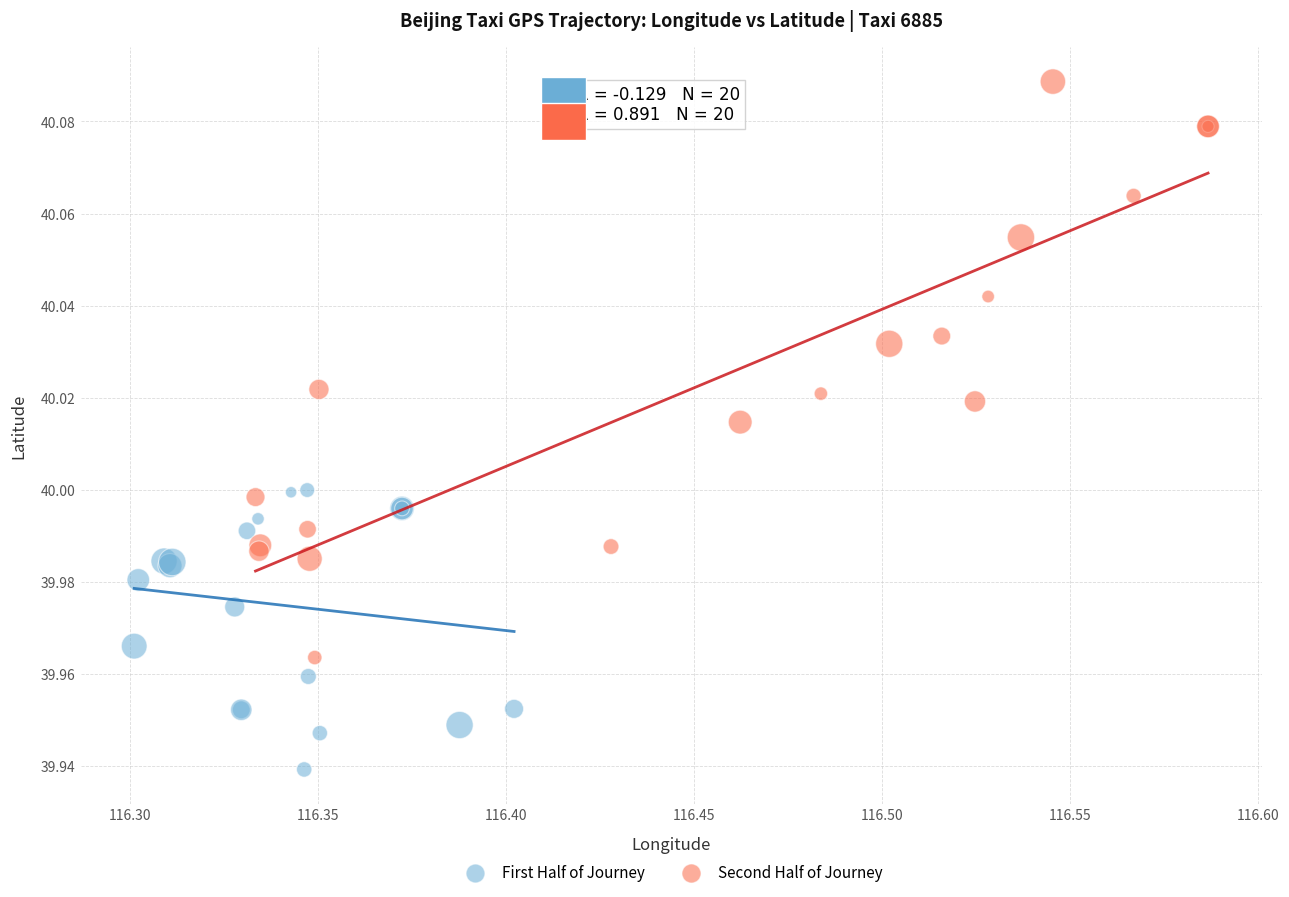

Which series reaches the maximum Y coordinate?

Second Half of Journey